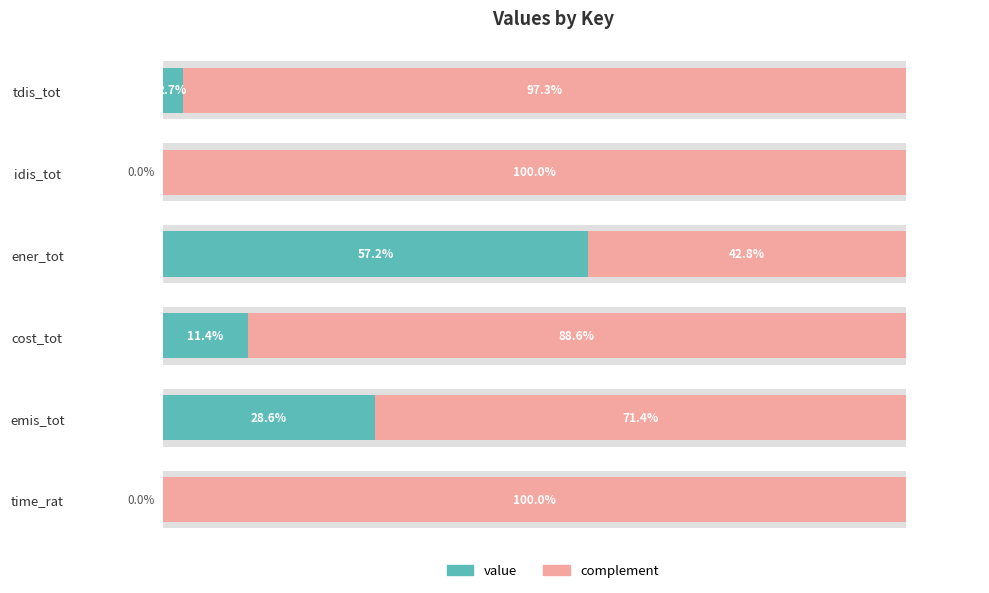

Rank the series by their maximum value, from highest to lowest.

complement, value